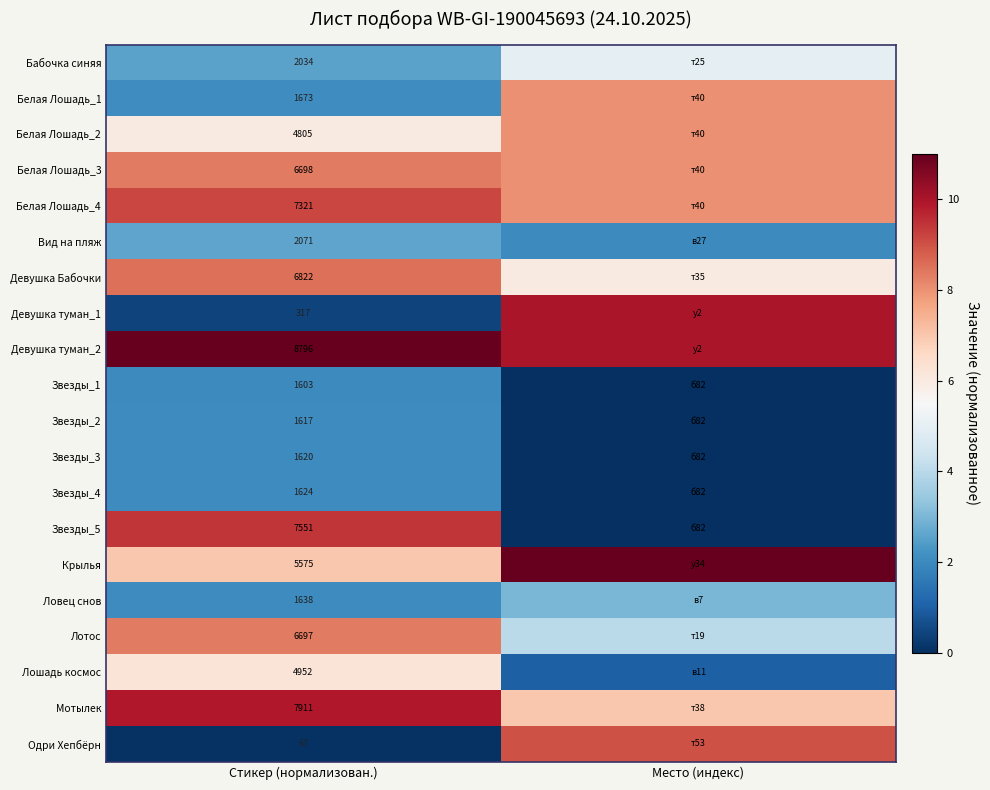

Which series has the largest total across all categories?

row_8